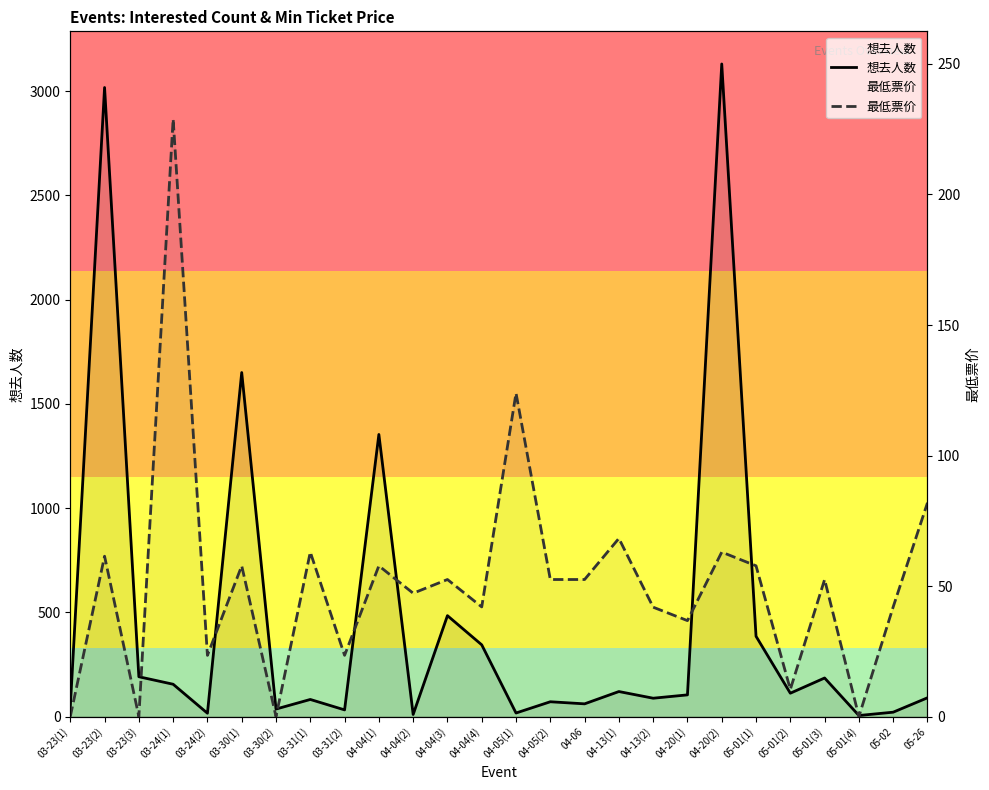

Is it true that 想去人数 equals 1650.0 at 03-30(1)?

True